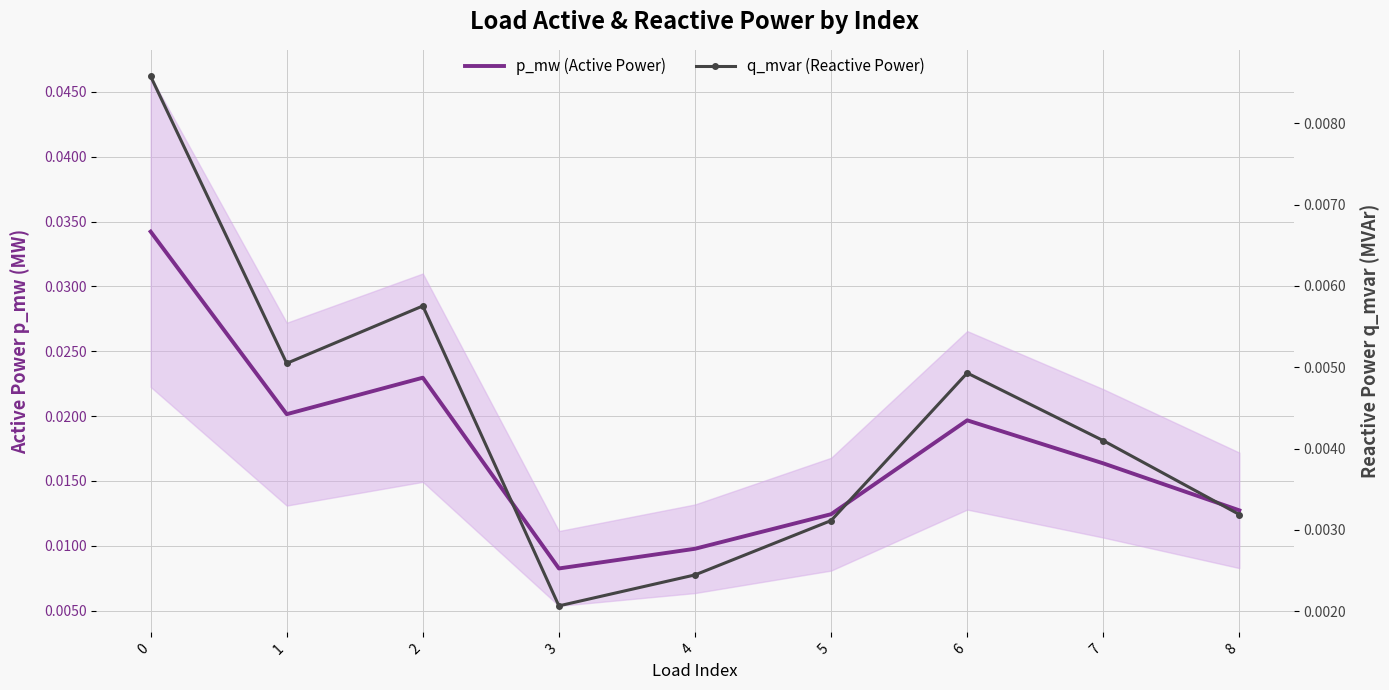

Where is the first local maximum for p_mw (Active Power)?

2